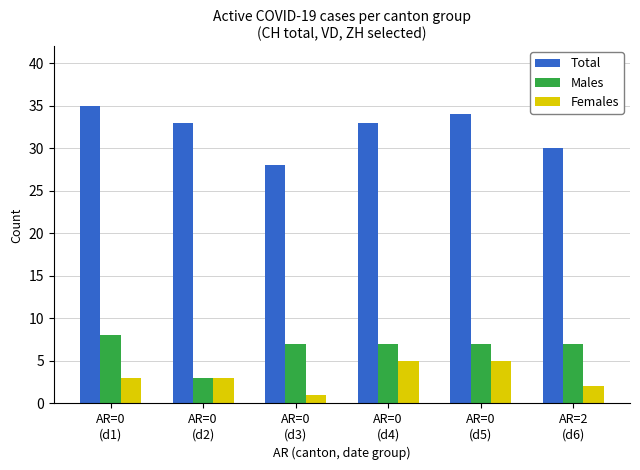

Does the chart contain stacked bars?

No